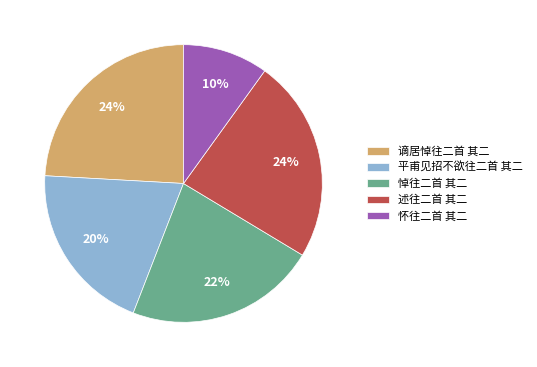

True or false: 述往二首 其二 accounts for 33% of the total.

False